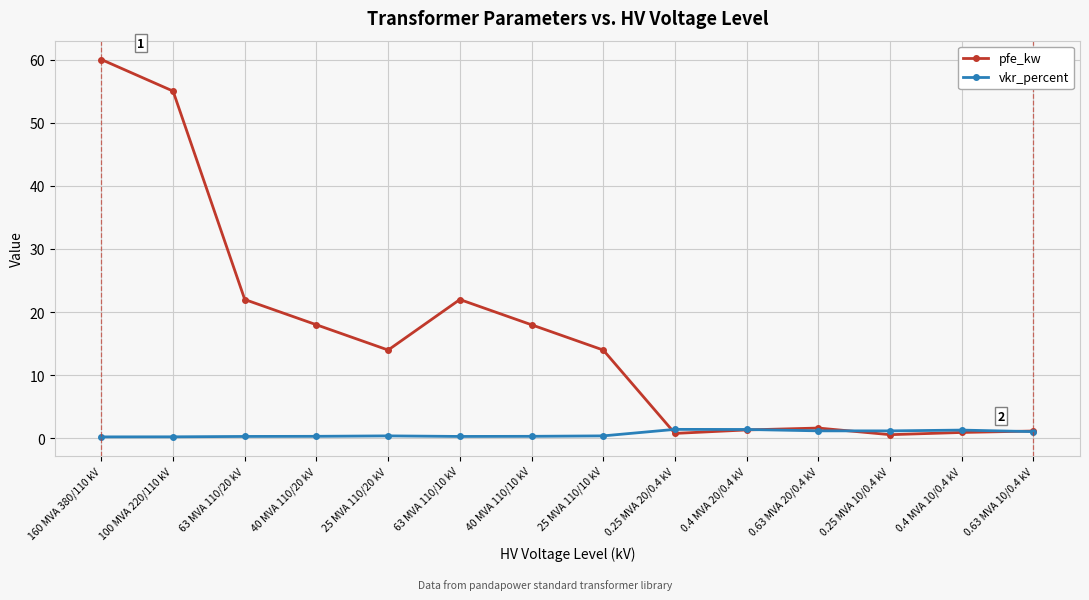

What is the spread (max minus min) of values at 25 MVA 110/20 kV?

13.6